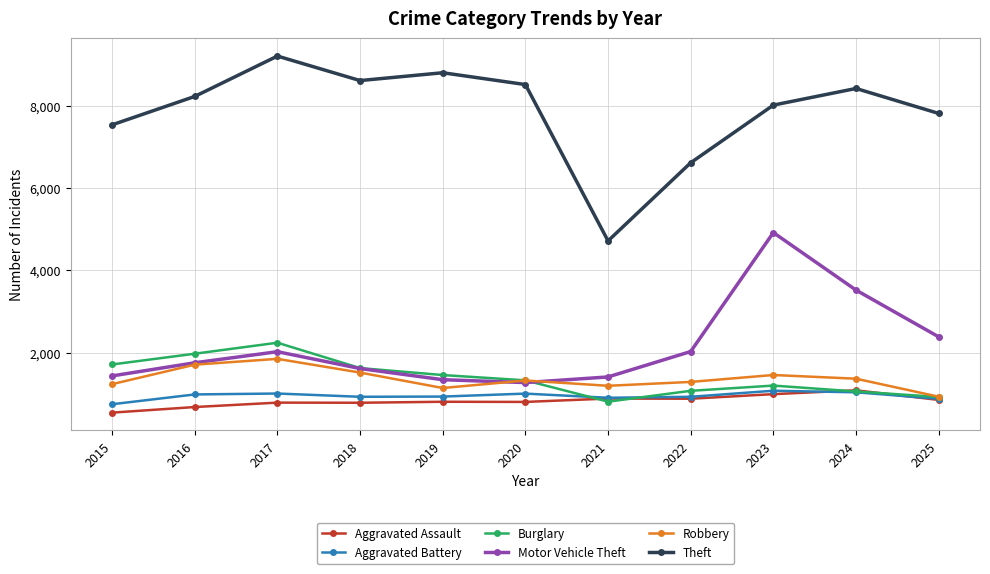

What is the value of the Robbery point at the 3rd from the left?

1847